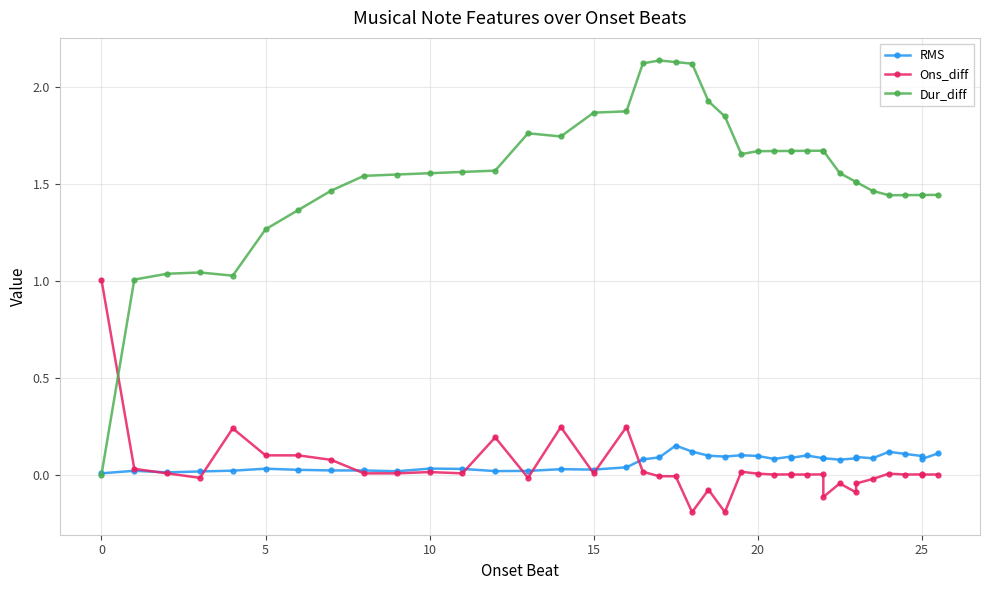

After their last crossing, which series has the higher values: Ons_diff or Dur_diff?

Dur_diff